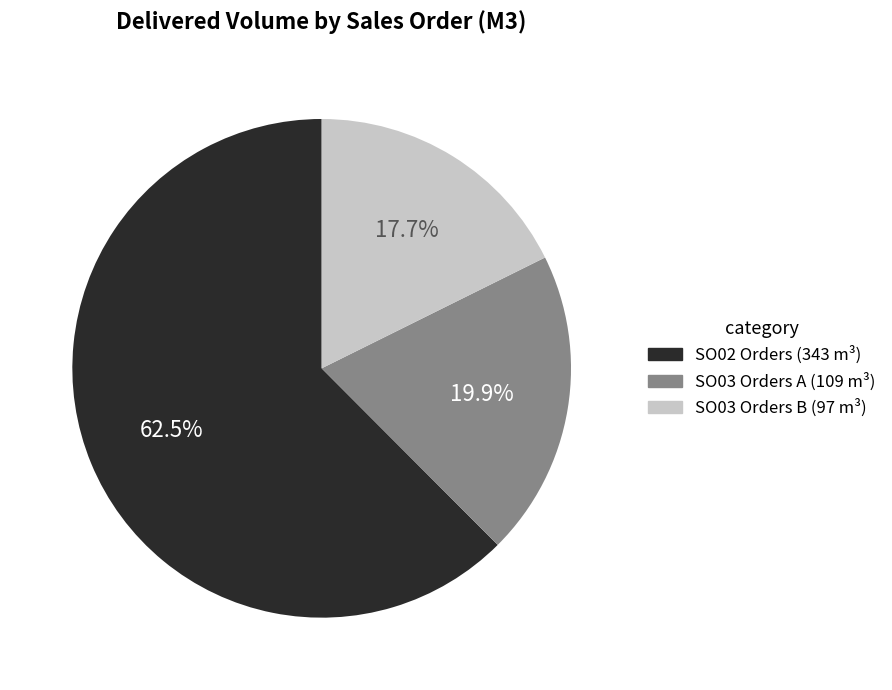

Is there a majority slice in this chart?

Yes